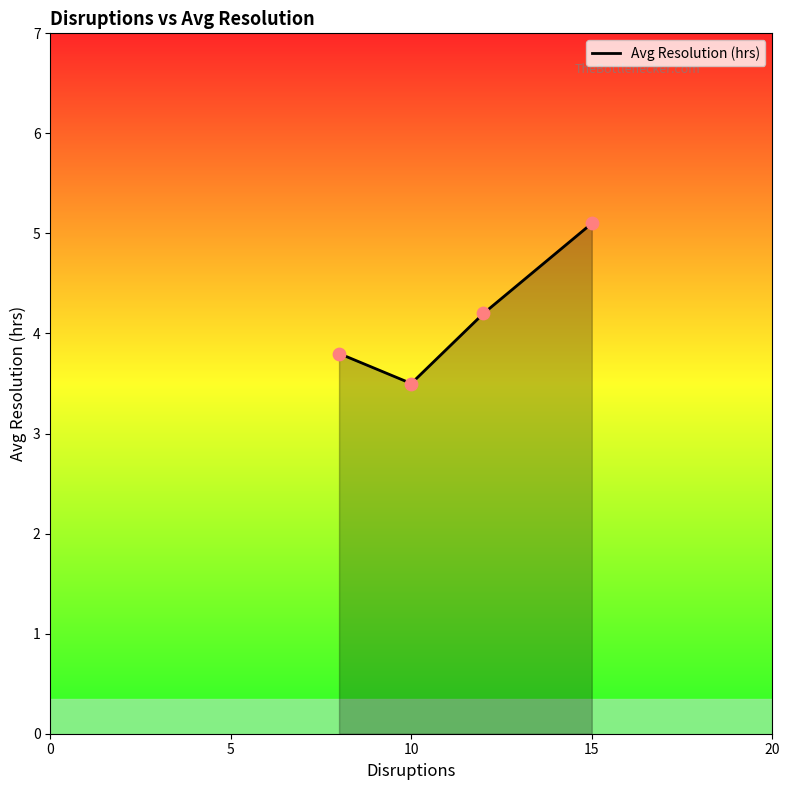

What is the difference between the maximum and second lowest values?

1.3